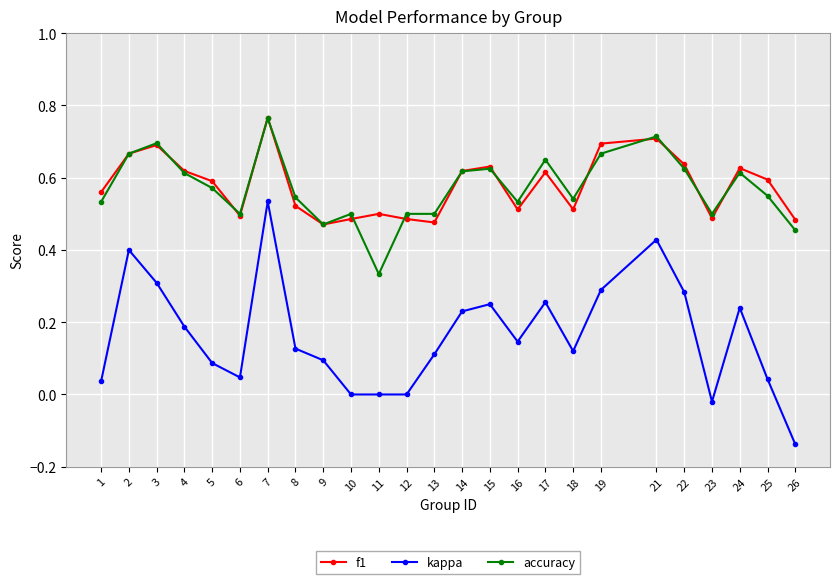

At which category does kappa reach its first local peak?

2